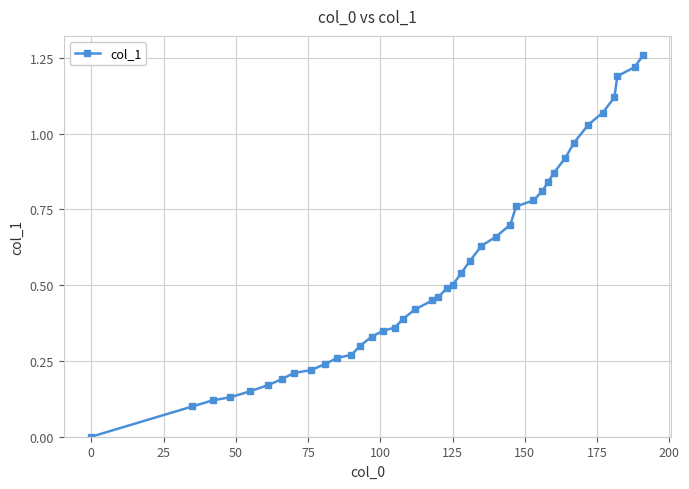

What is the sum of all values?

22.1